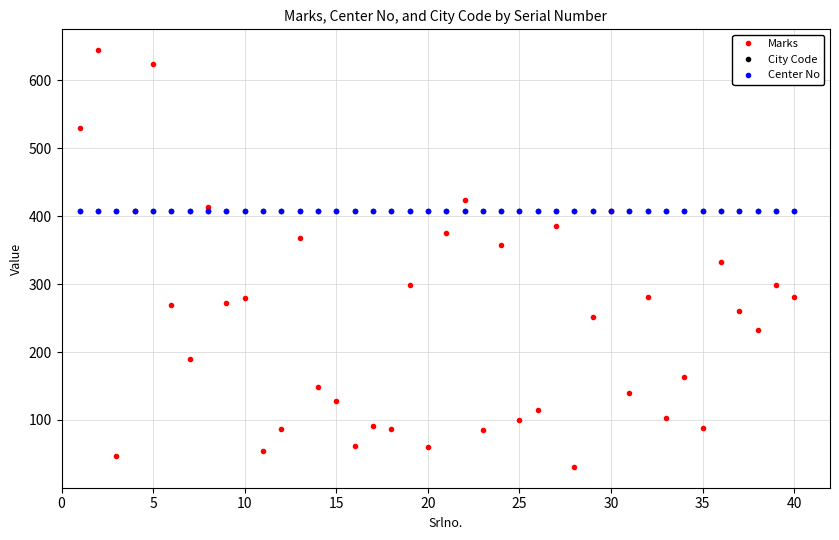

What is the minimum value for City Code?

407.3